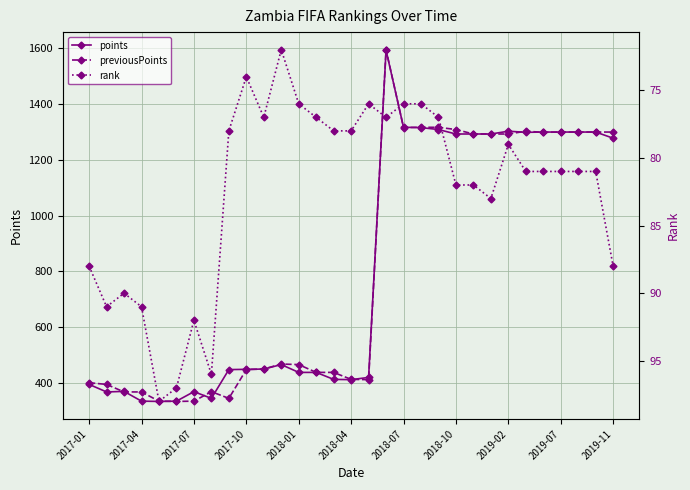

True or false: previousPoints has more than 1 points higher than both neighbors.

True